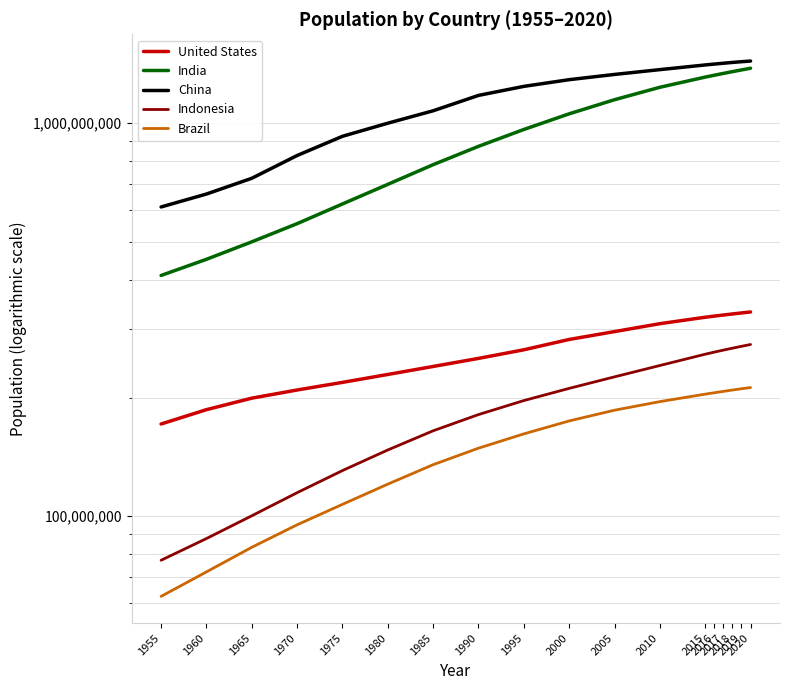

What is the minimum value for India?

409880595